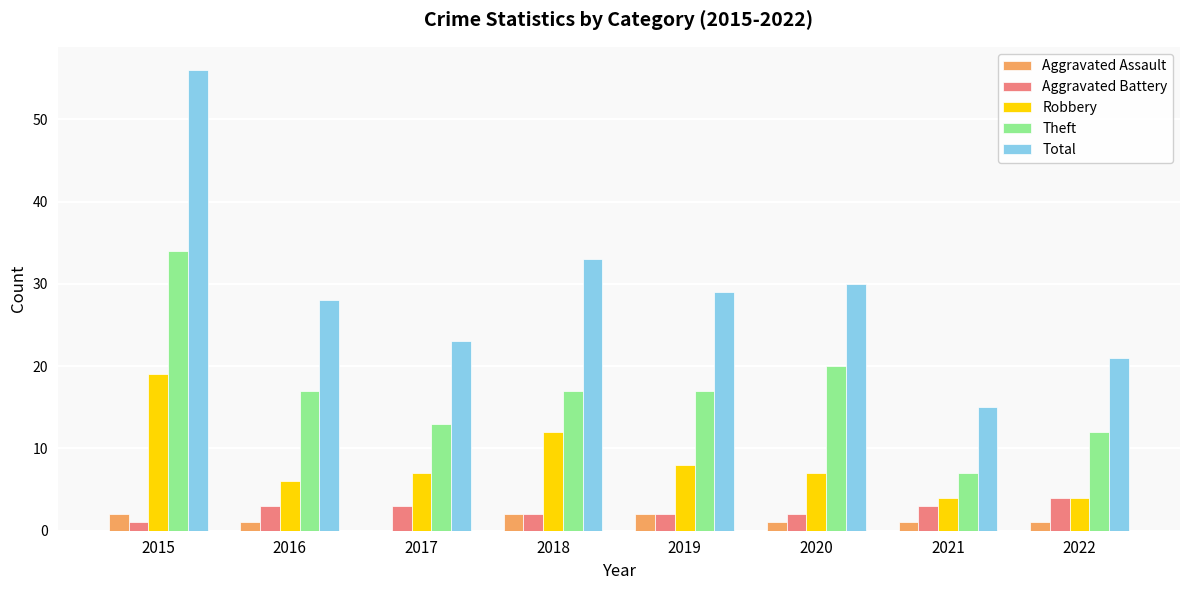

Reading right to left, what are all the values shown in this chart?

Aggravated Assault: 1	1	1	2	2	0	1	2
Aggravated Battery: 4	3	2	2	2	3	3	1
Robbery: 4	4	7	8	12	7	6	19
Theft: 12	7	20	17	17	13	17	34
Total: 21	15	30	29	33	23	28	56